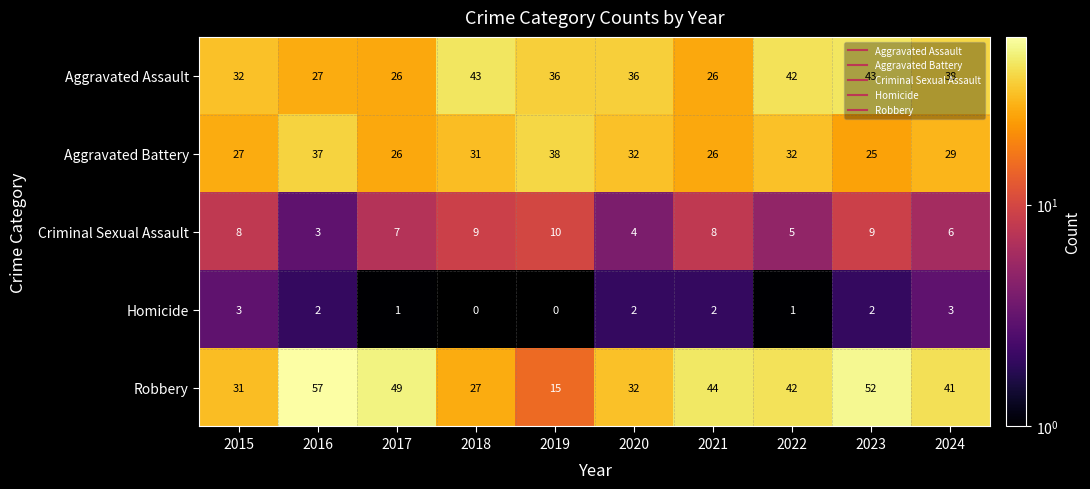

What is the total value across all series at 2023?

131